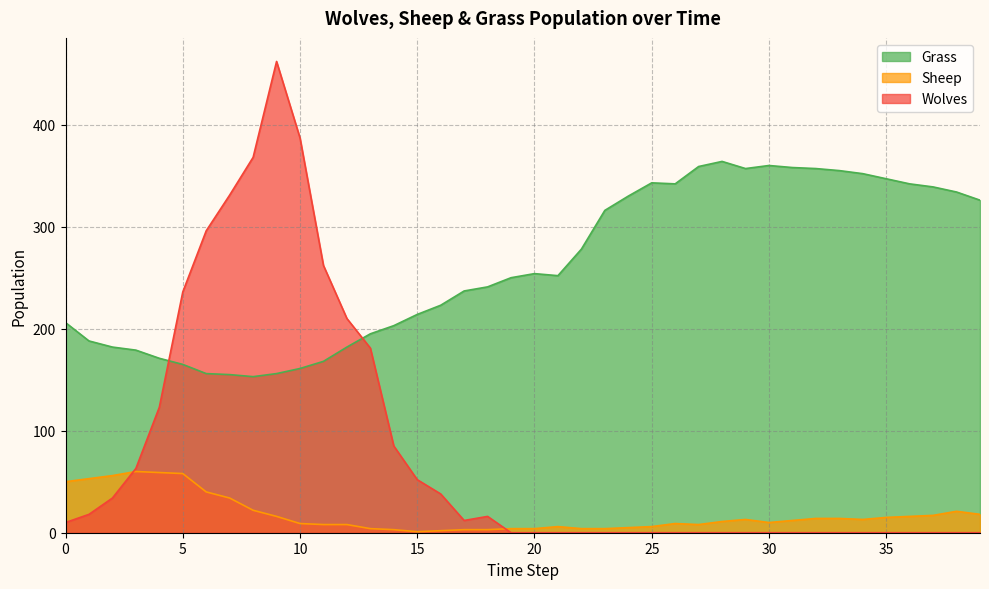

What is the value of the Wolves point at the 8th from the left?

331